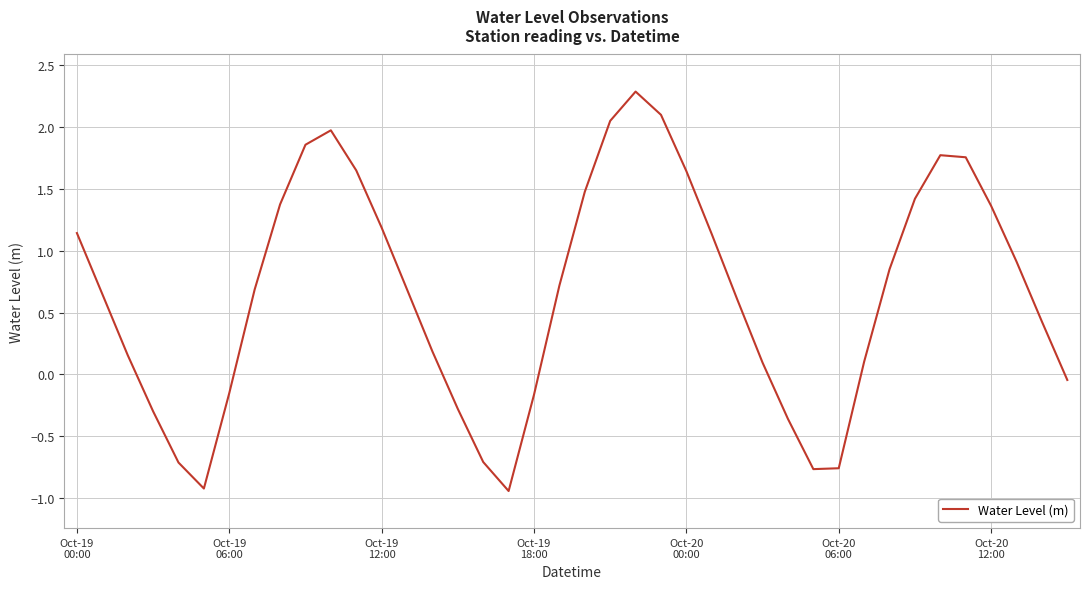

What is the difference between the maximum and minimum values?

3.2